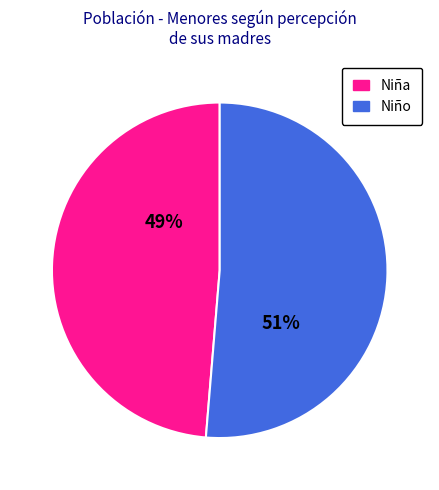

Does any single category account for the majority?

Yes